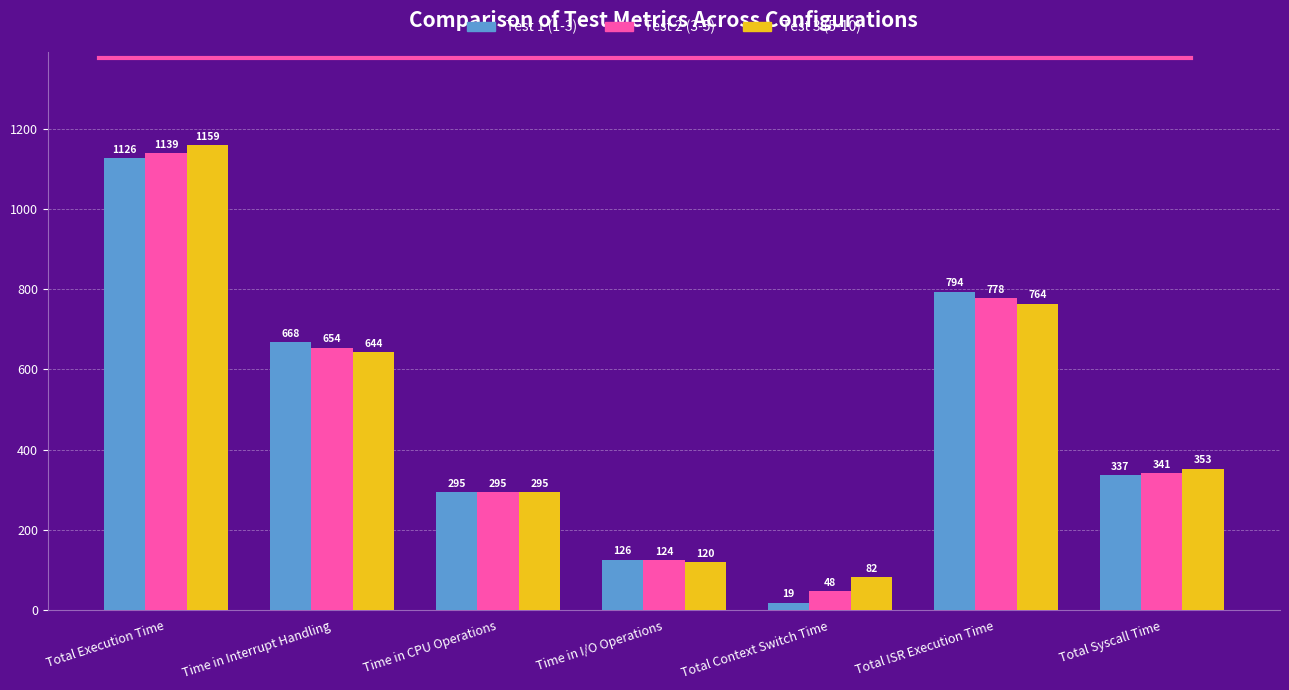

At which category is the sum across all series the highest?

Total Execution Time